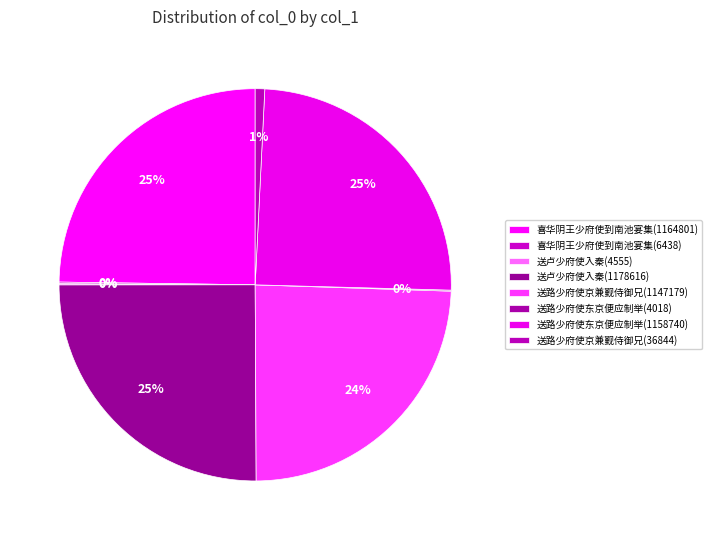

What is the total percentage of 送路少府使东京便应制举(1158740) and 送路少府使京兼觐侍御兄(1147179)?

49.0%